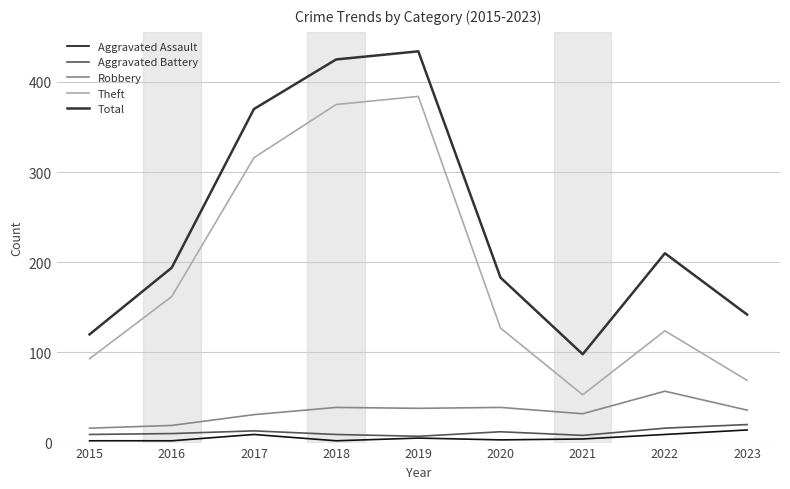

True or false: Theft has a value of 650 at 2018.

False